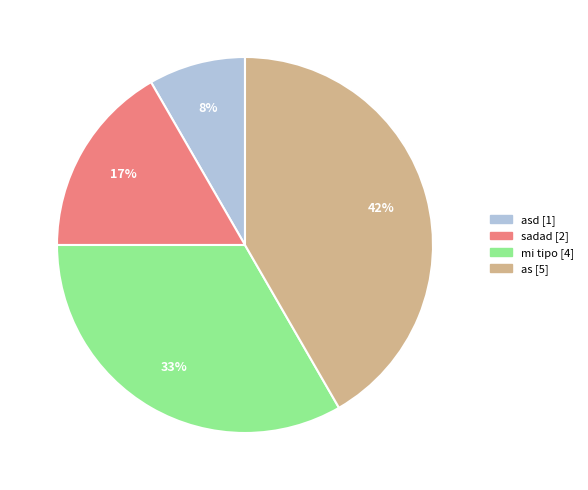

To the nearest percent, what is the average slice percentage?

25%